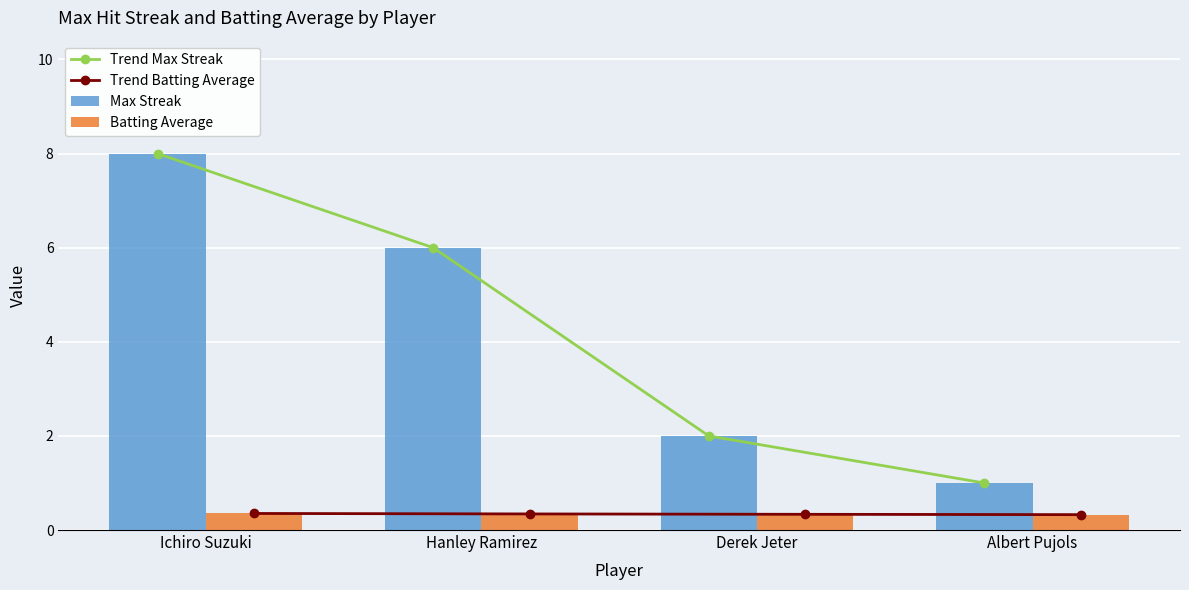

What is the spread (max minus min) of values at Ichiro Suzuki?

7.6